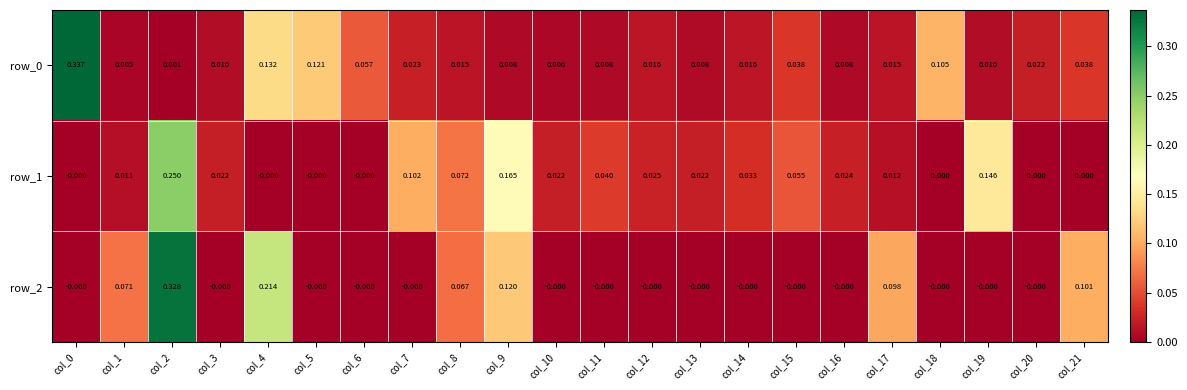

How many values in the row_1 series exceed 0?

15